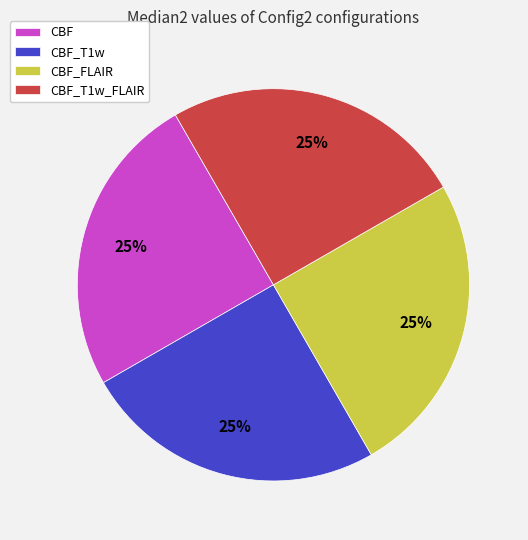

To the nearest percent, what portion does CBF represent?

25%